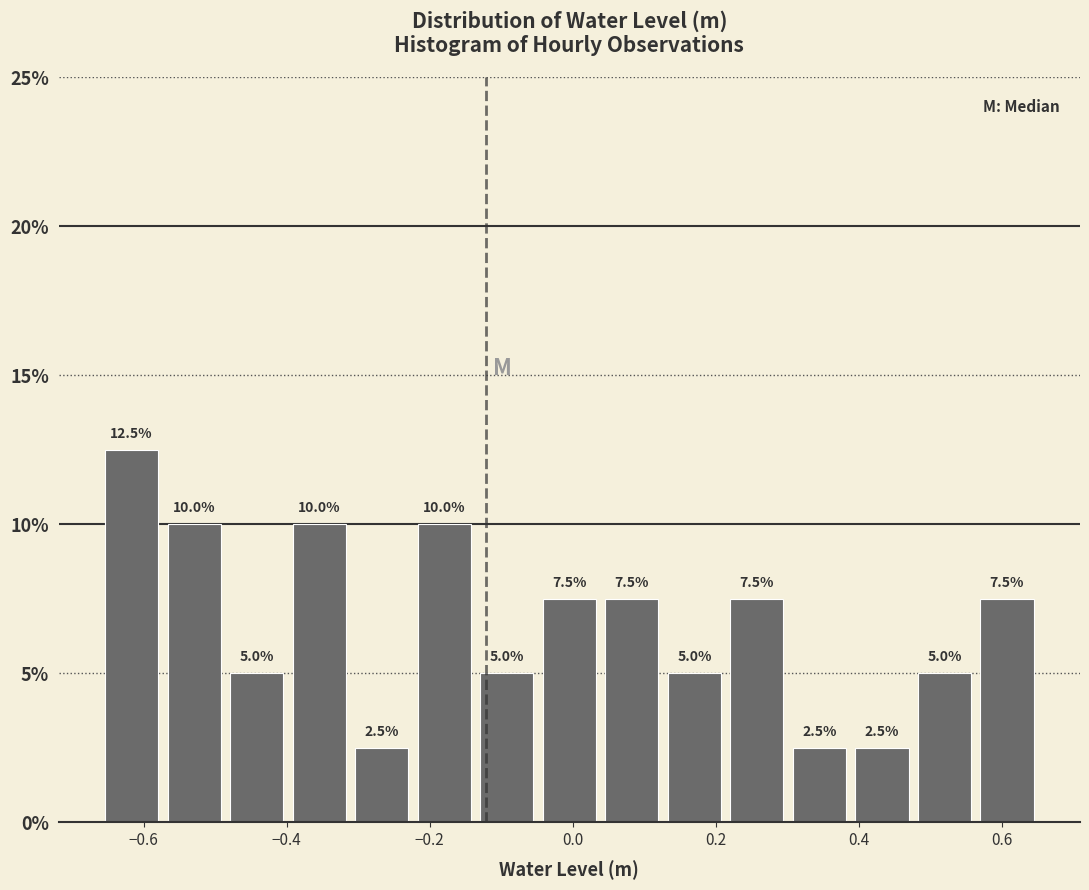

Over which range of the x-axis is the bar tallest?

-0.66 to -0.58